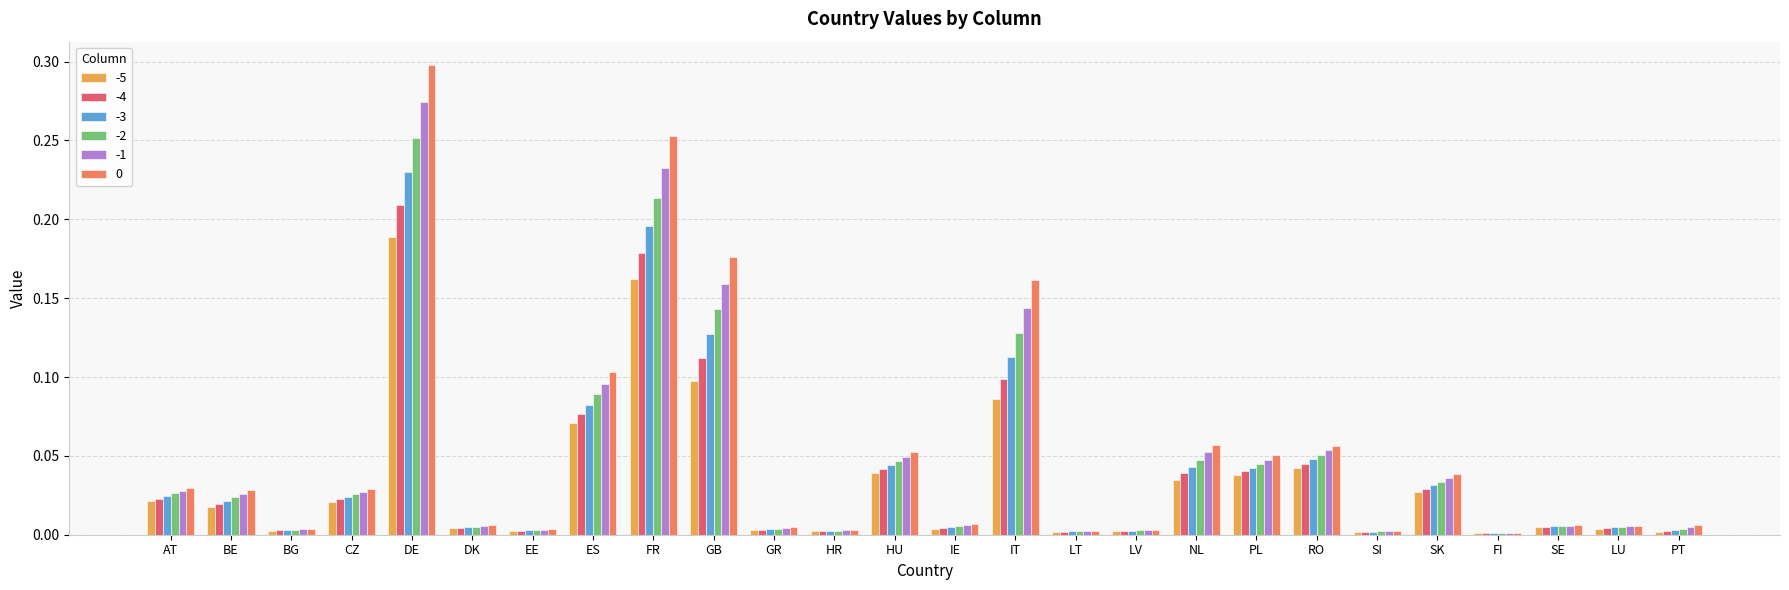

Are the bars horizontal?

No